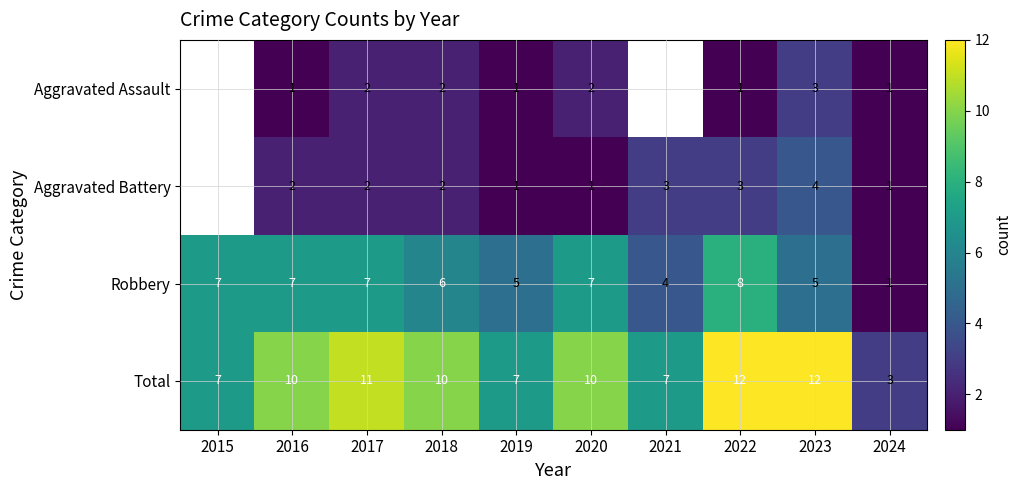

What is the minimum value shown in the chart?

1.0